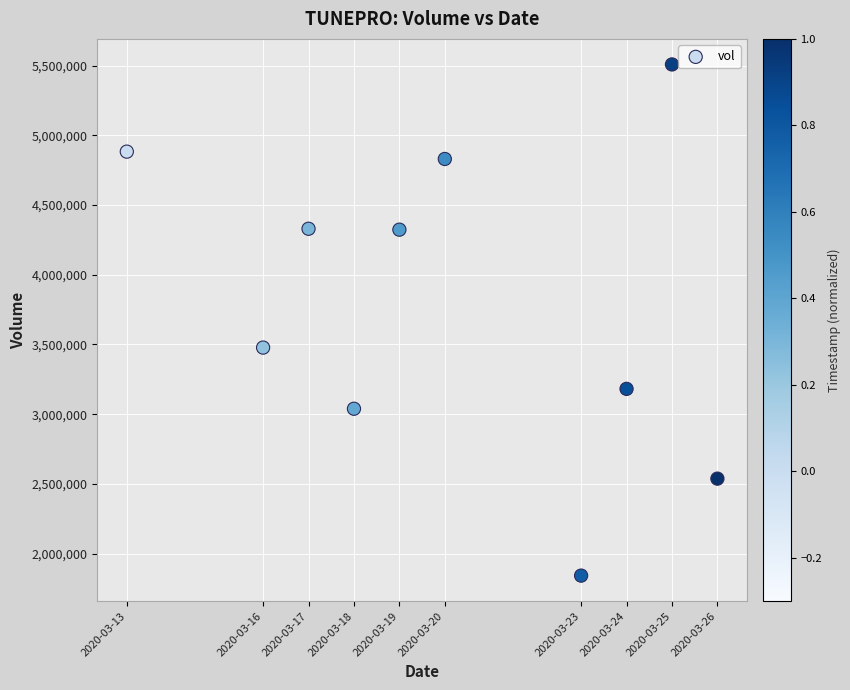

What is the average X value?

1584671040